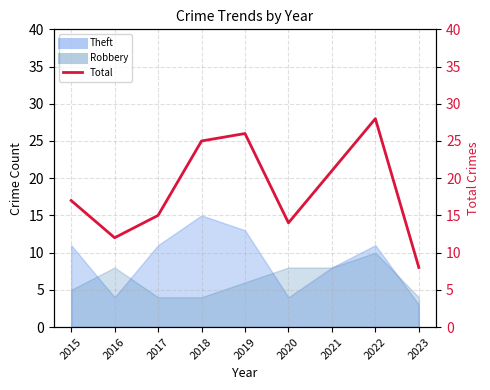

Does the chart have visible grid lines?

Yes